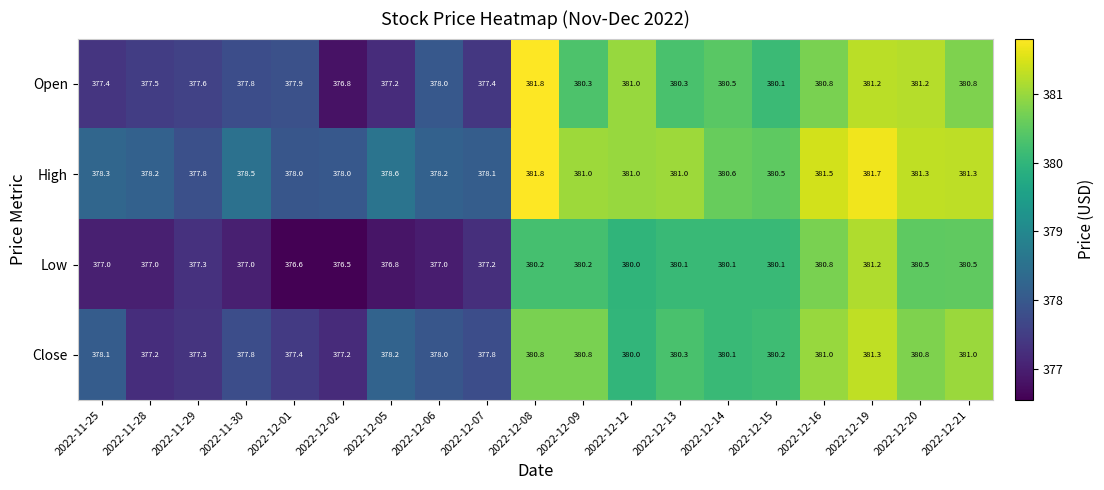

What is the highest value of the High series?

381.8